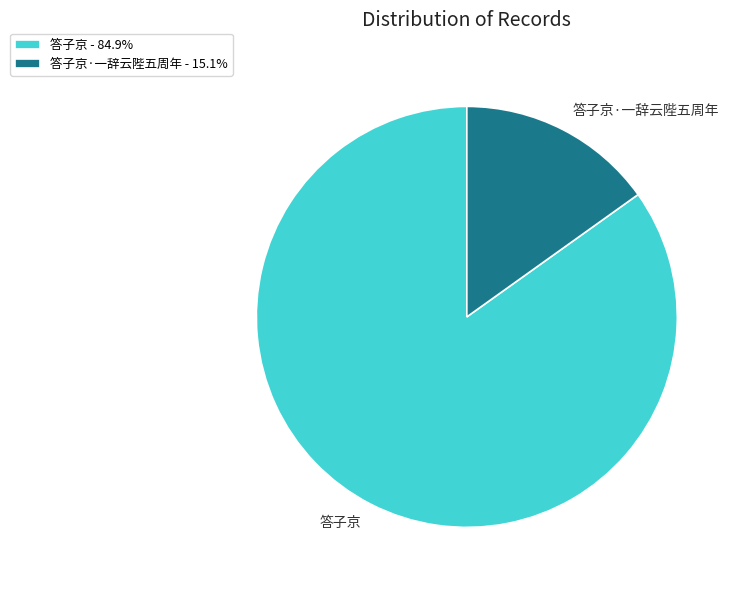

Is it true that 答子京 is 79% of the pie?

False